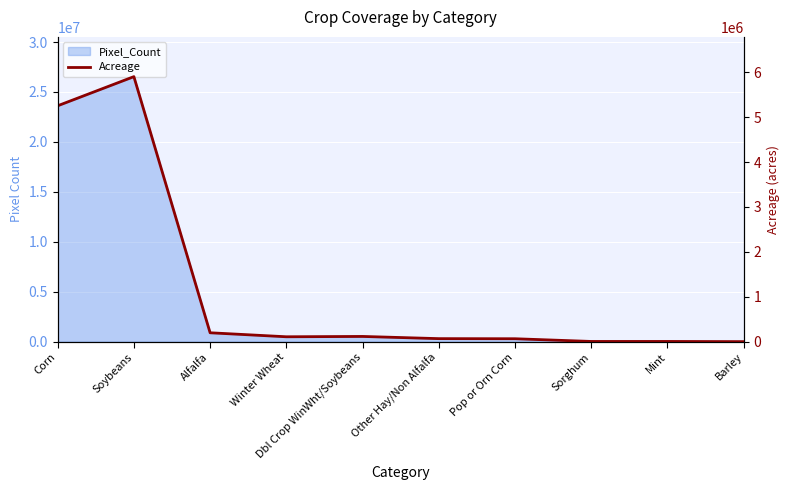

What is the sum of the values at Barley and Other Hay/Non Alfalfa?

67815.0